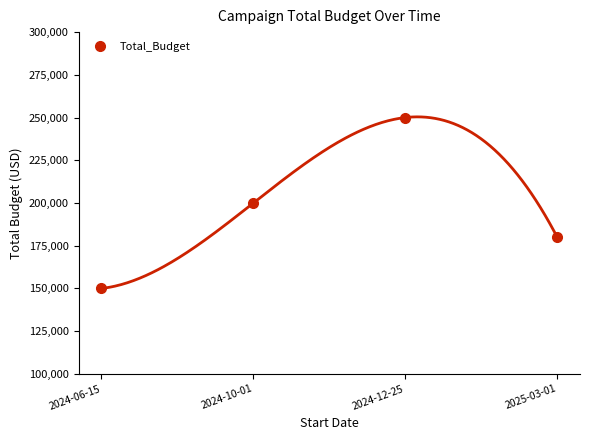

What is the sum of the values at 2024-12-25 and 2024-10-01?

450000